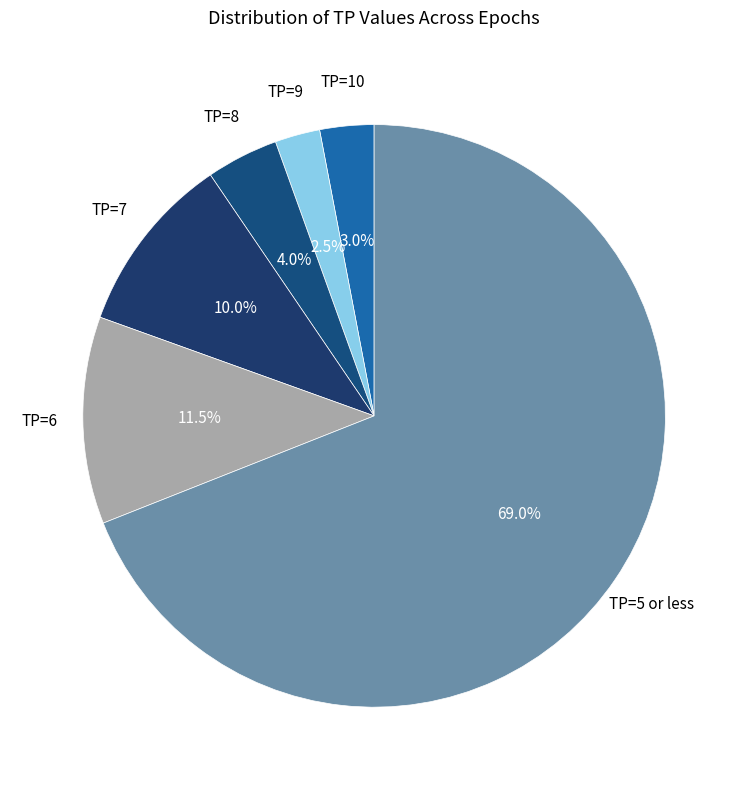

True or false: TP=8 accounts for 4% of the total.

True